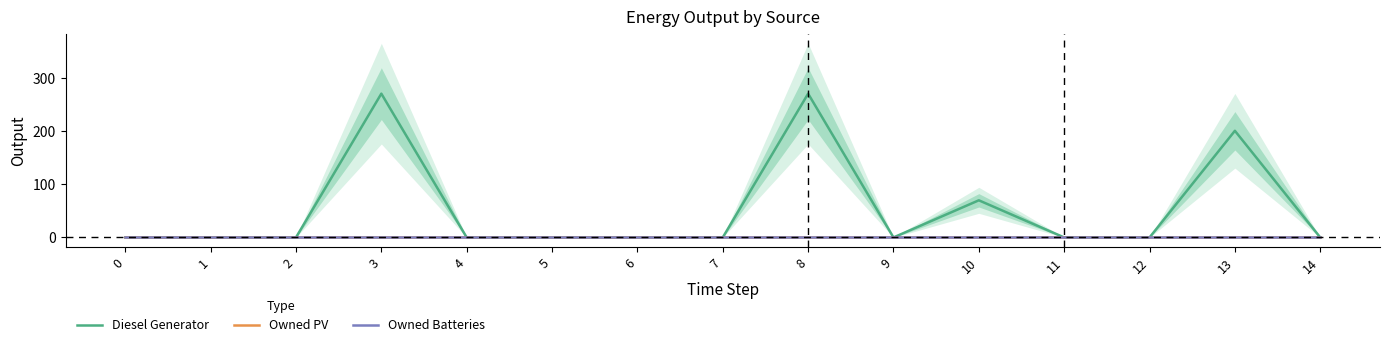

What is the total value across all series at 13?

201